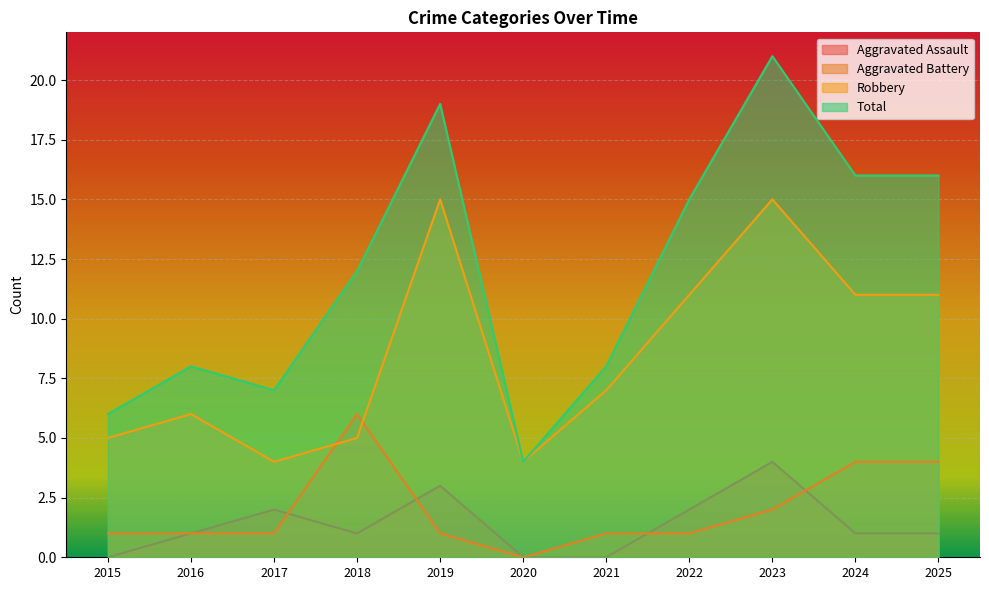

Does the chart display data point markers on the line(s)?

No